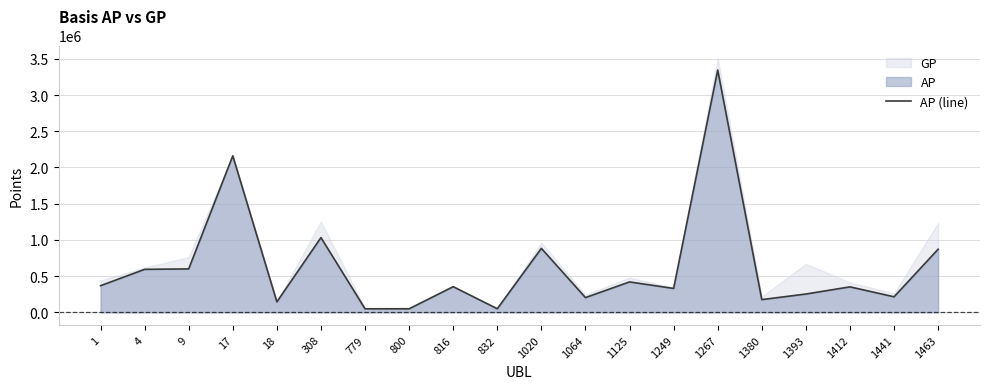

What is the difference between the values at 1064 and 1267?

3141154